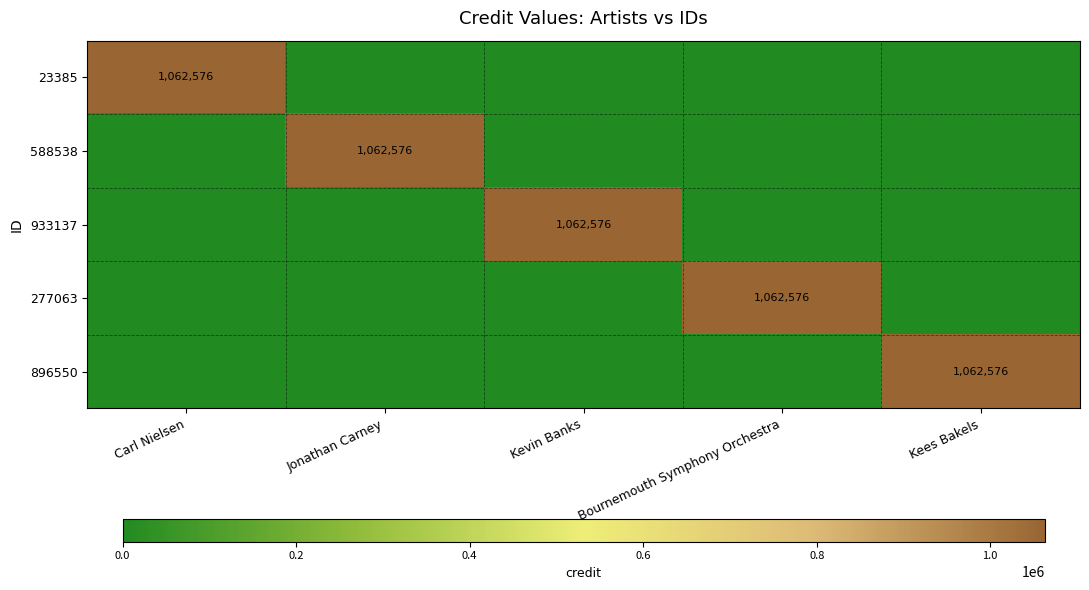

What is the spread (max minus min) of values at Carl Nielsen?

1062576